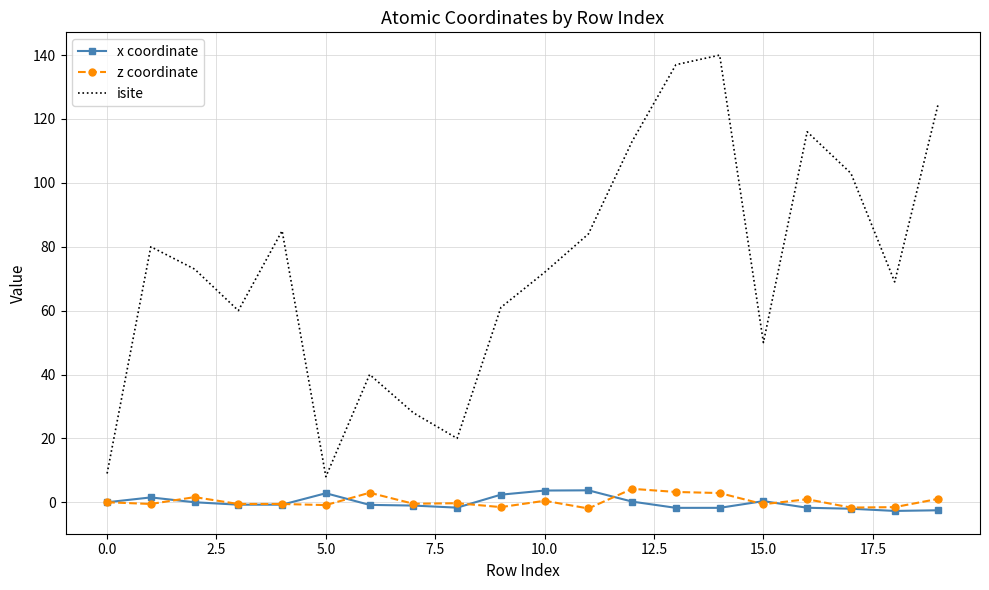

Which series has the largest range (max minus min)?

isite